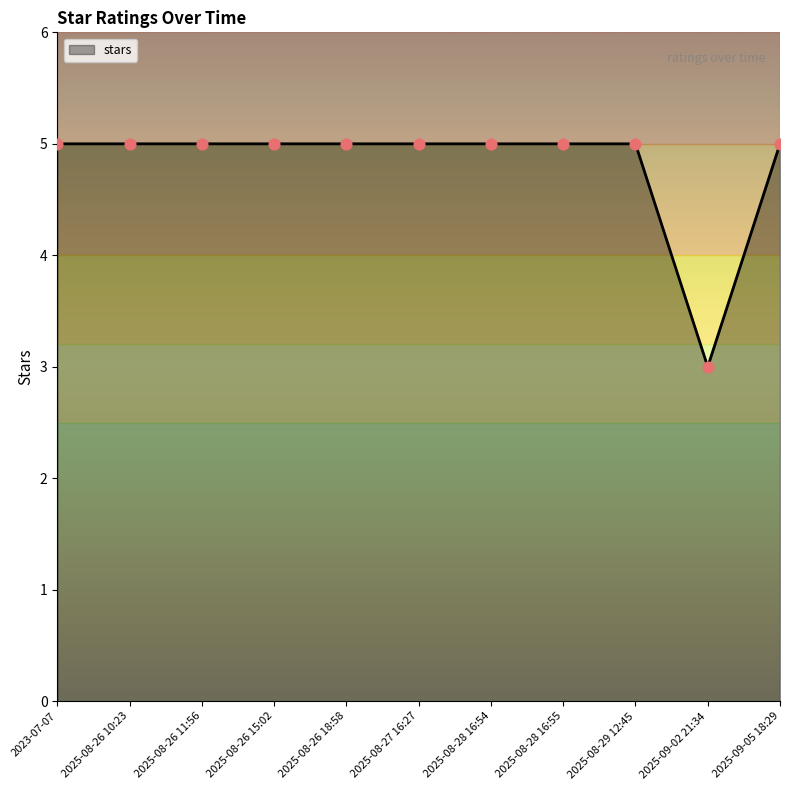

Approximately how many times larger is the value at 2025-08-28 16:54 compared to 2025-08-29 12:45?

1.0